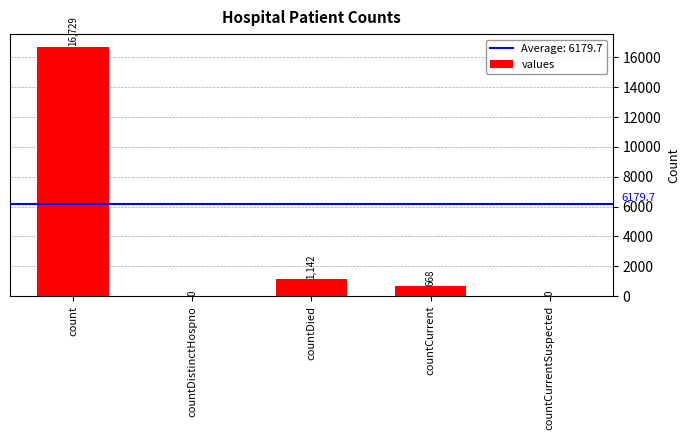

What is the maximum value shown in the chart?

16729